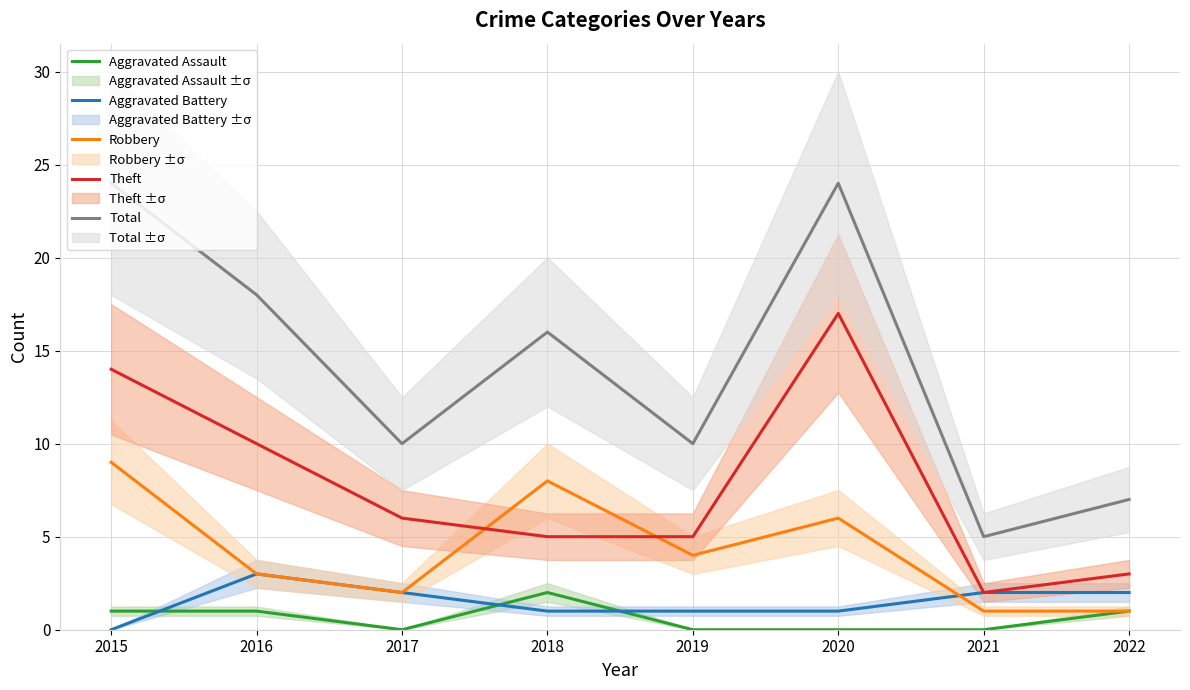

How many times do Theft and Robbery cross each other?

2